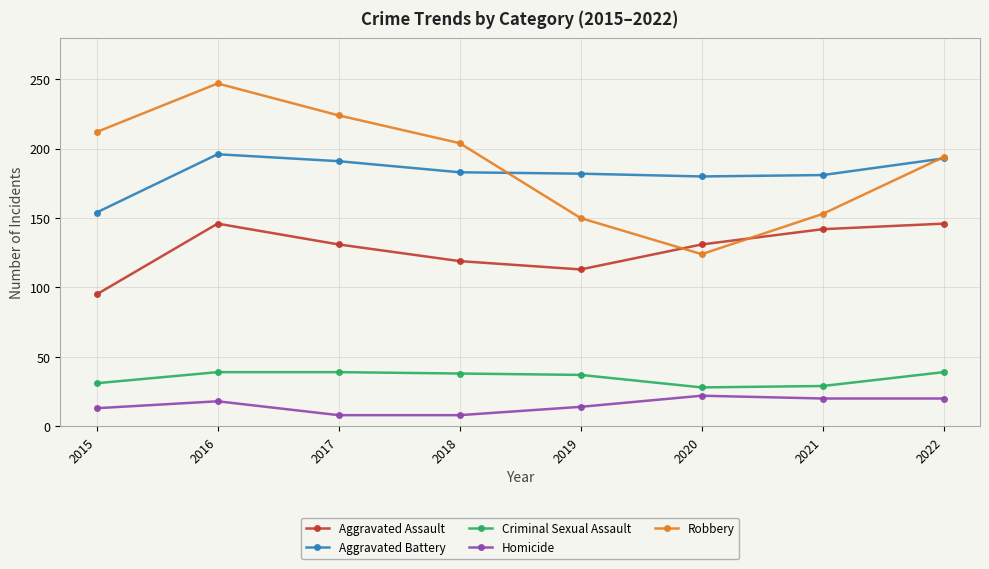

True or false: Homicide has a value of 13 at 2015.

True